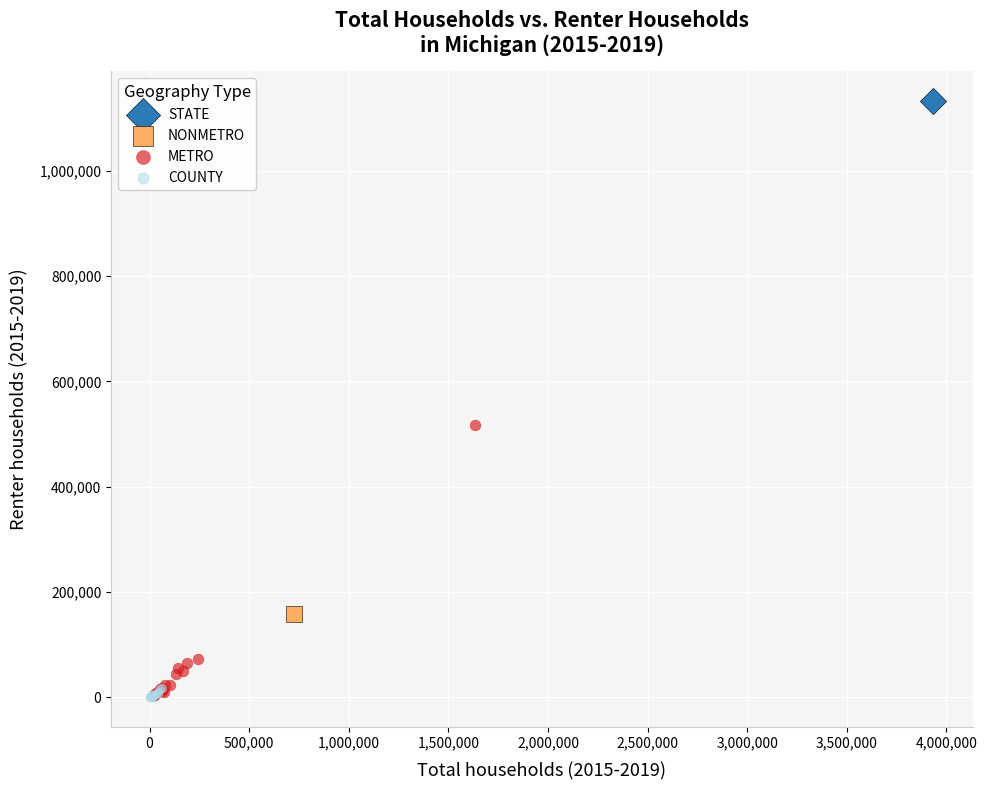

Which series reaches the maximum Y coordinate?

STATE